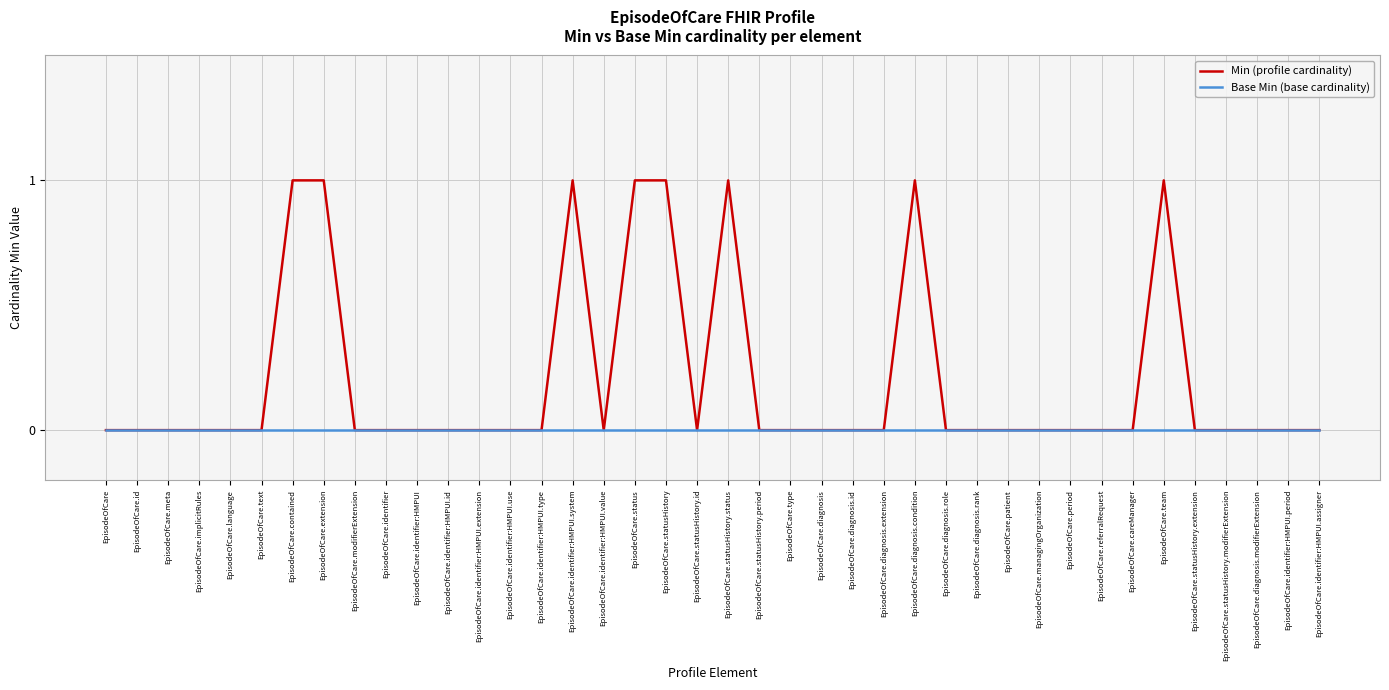

Rank the series by their maximum value, from highest to lowest.

Min (profile cardinality), Base Min (base cardinality)